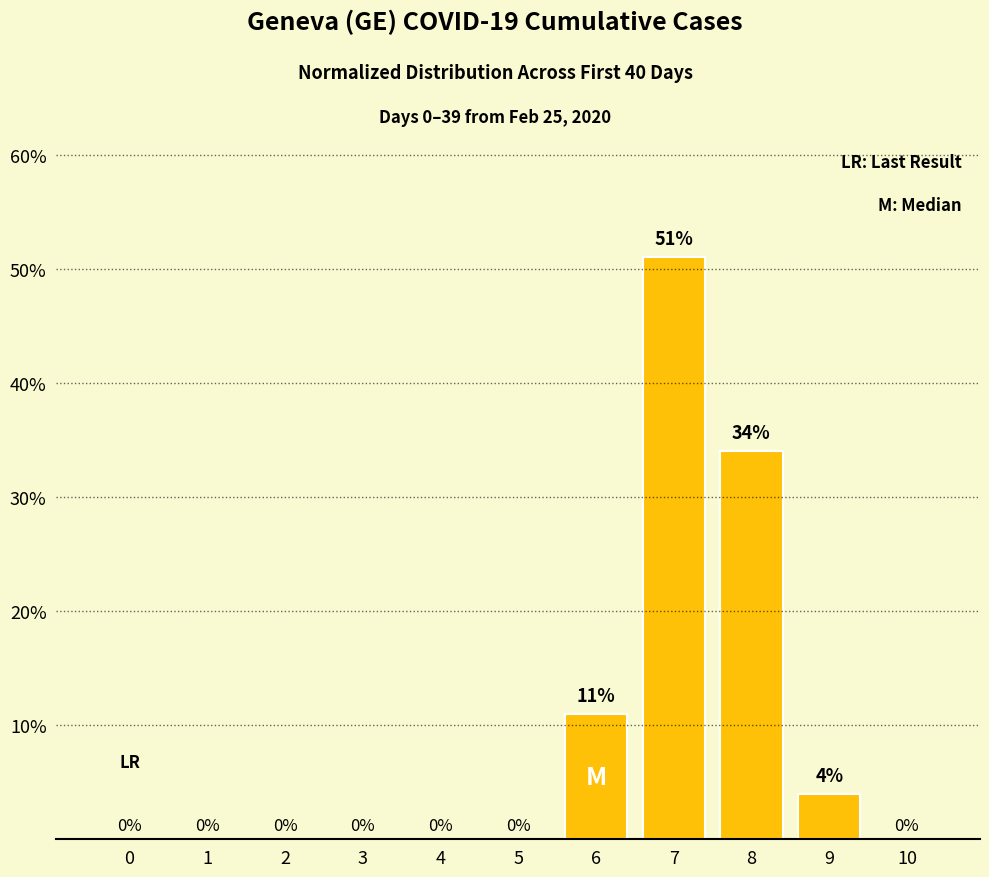

How many values exceed 0?

4